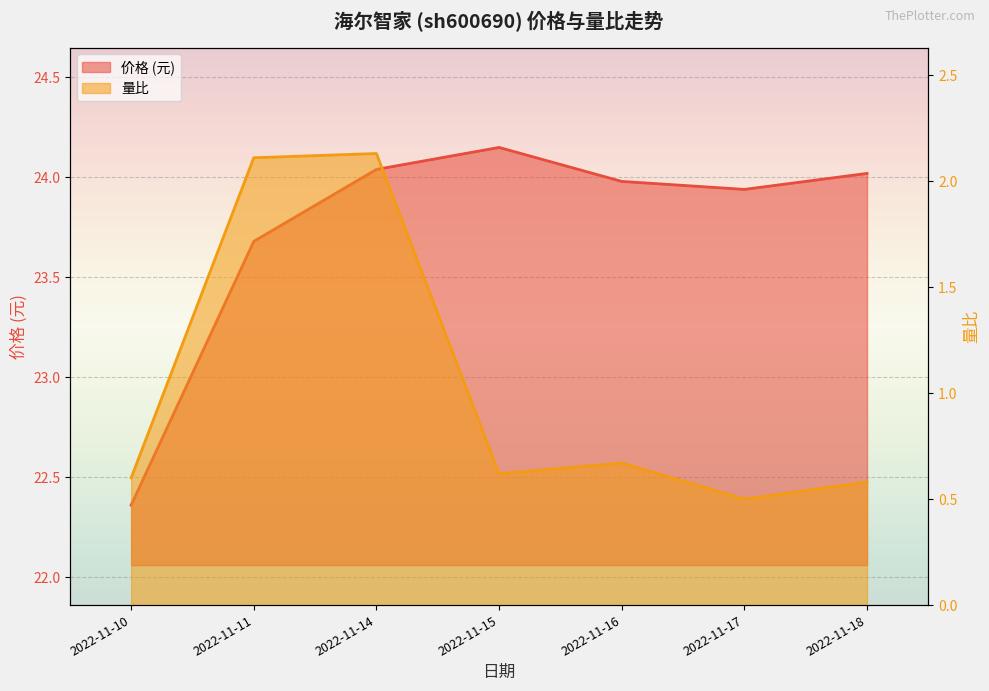

Where is the first local maximum for 价格 (元)?

2022-11-15